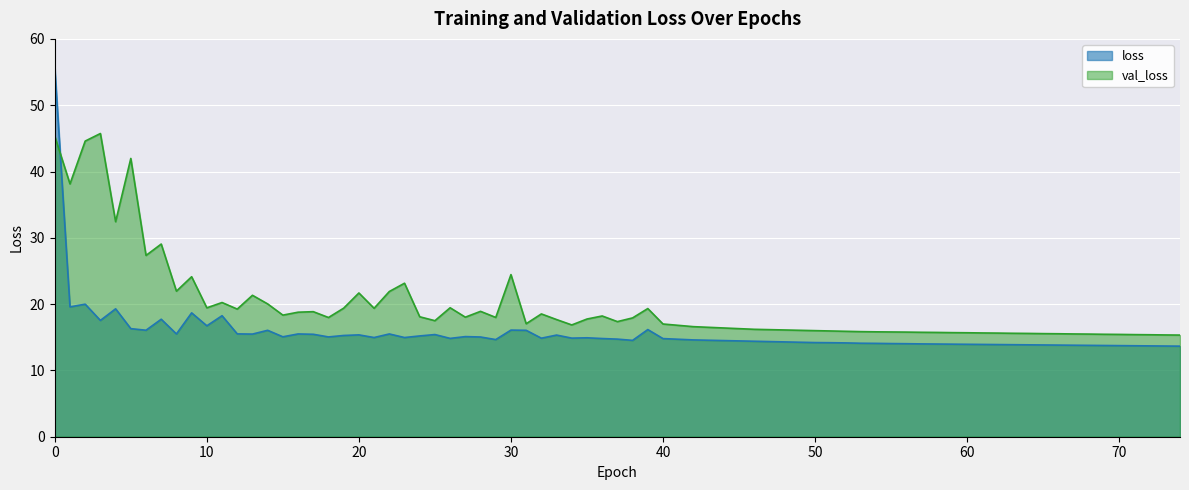

Which series has the widest spread of values?

loss